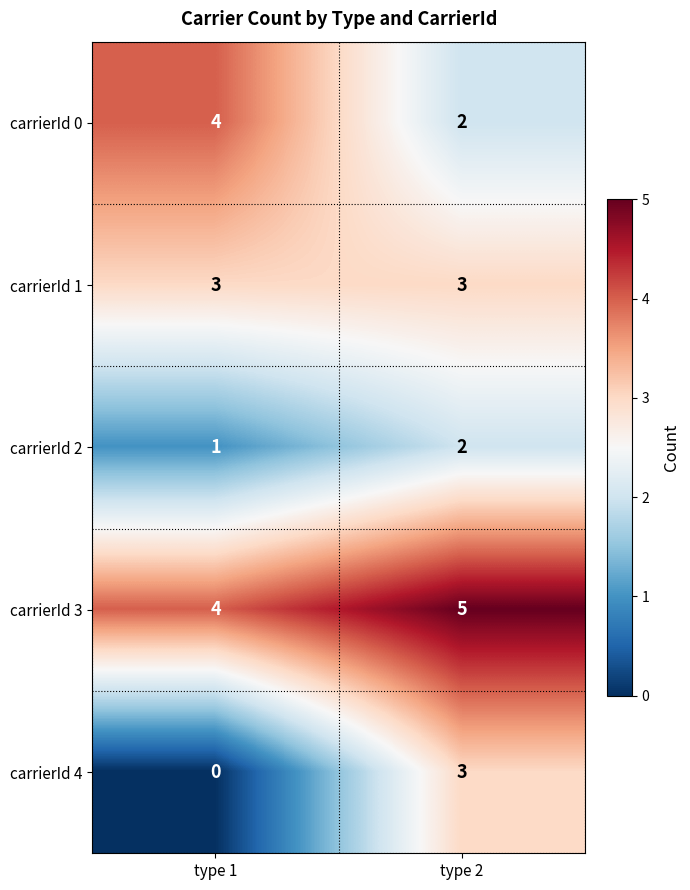

What is the sum of the carrierId 2 values at type 2 and type 1?

3